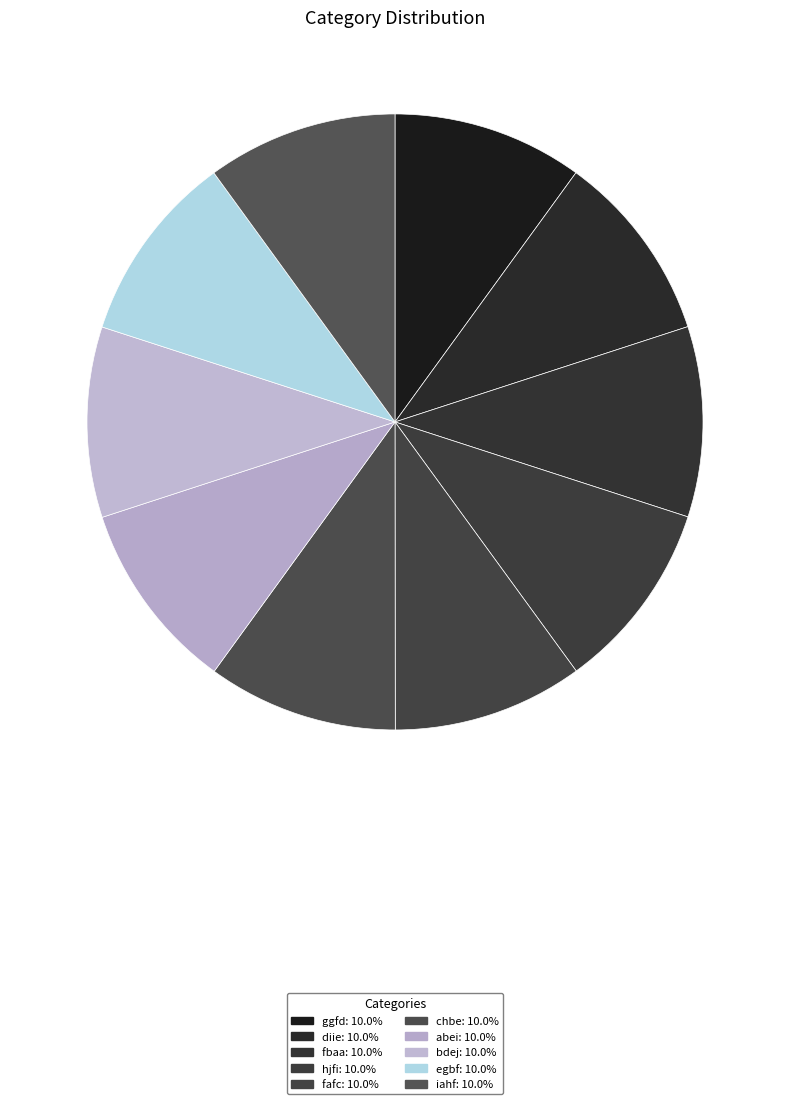

Rank the categories by value from lowest to highest.

ggfd, diie, fbaa, hjfi, fafc, chbe, abei, bdej, egbf, iahf